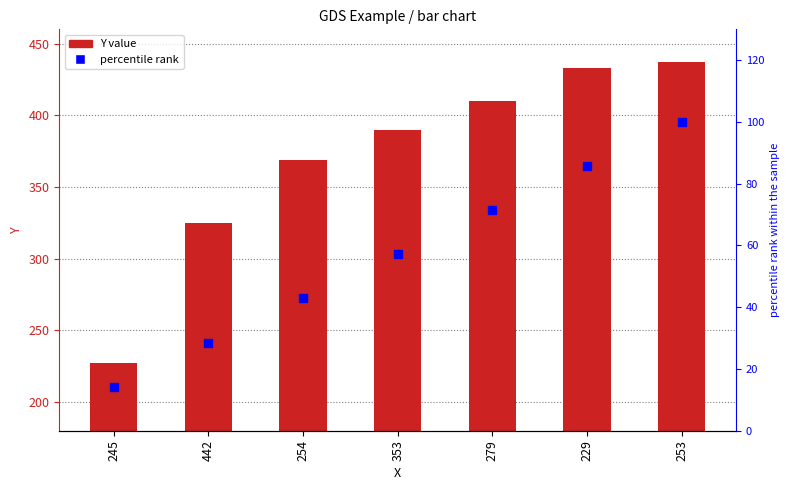

At which category is the sum across all series the highest?

253